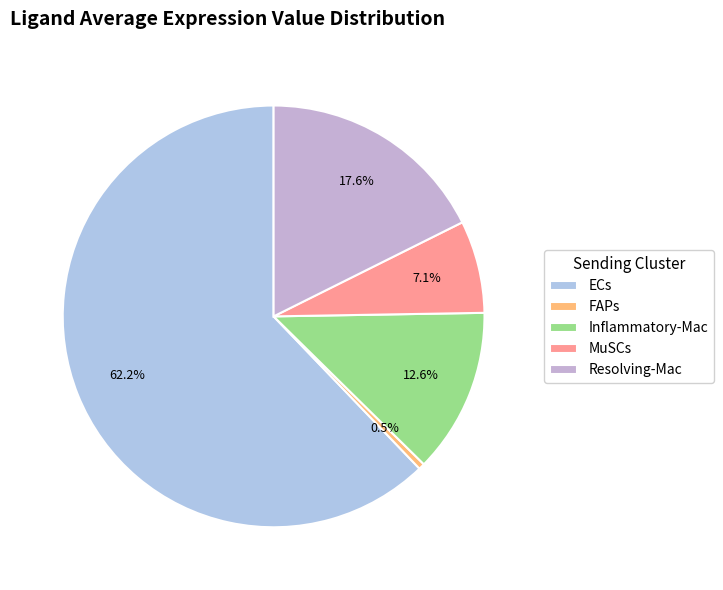

What is the smallest slice in the pie chart?

FAPs